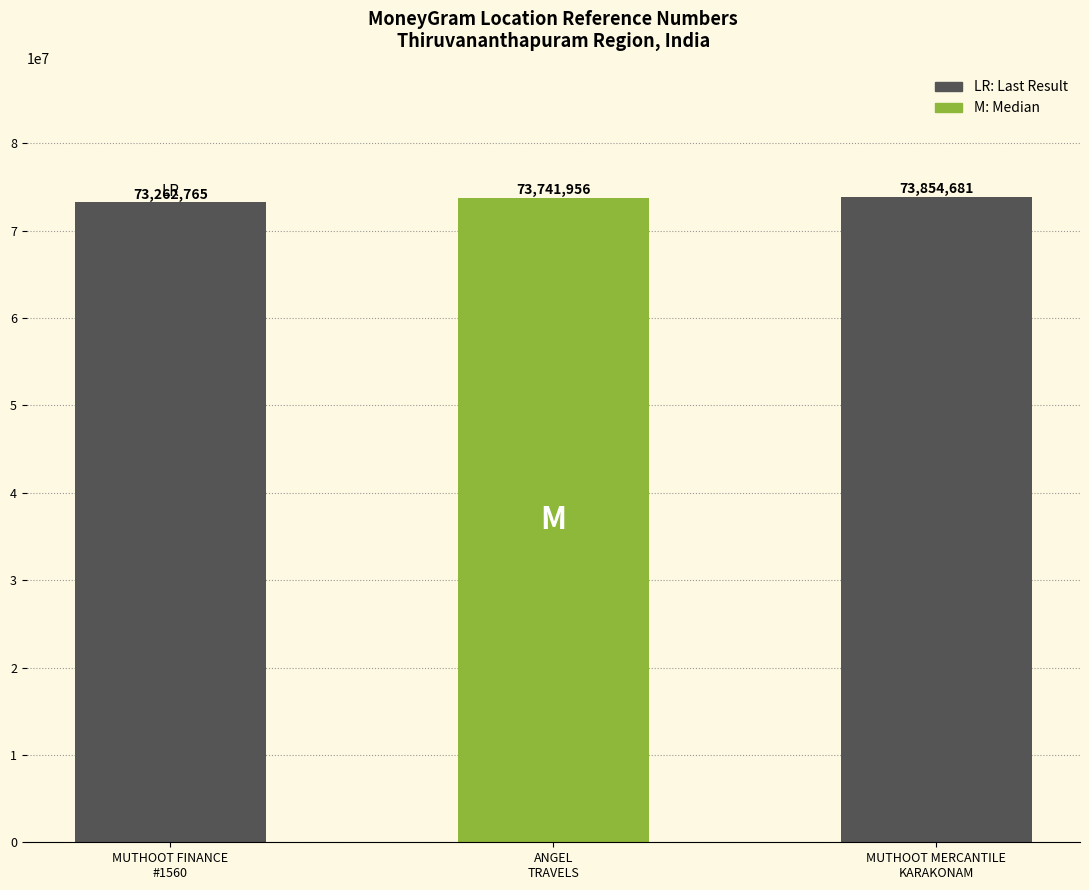

List the labels in order of value, smallest first.

MUTHOOT FINANCE
#1560, ANGEL
TRAVELS, MUTHOOT MERCANTILE
KARAKONAM